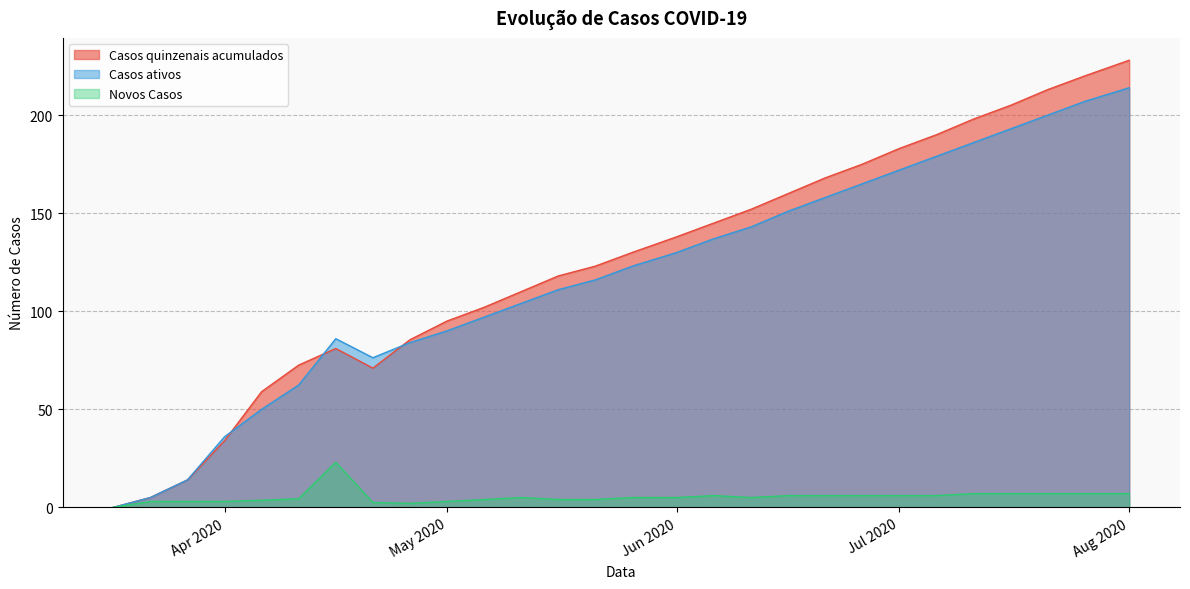

Which series has the largest range (max minus min)?

Casos quinzenais acumulados